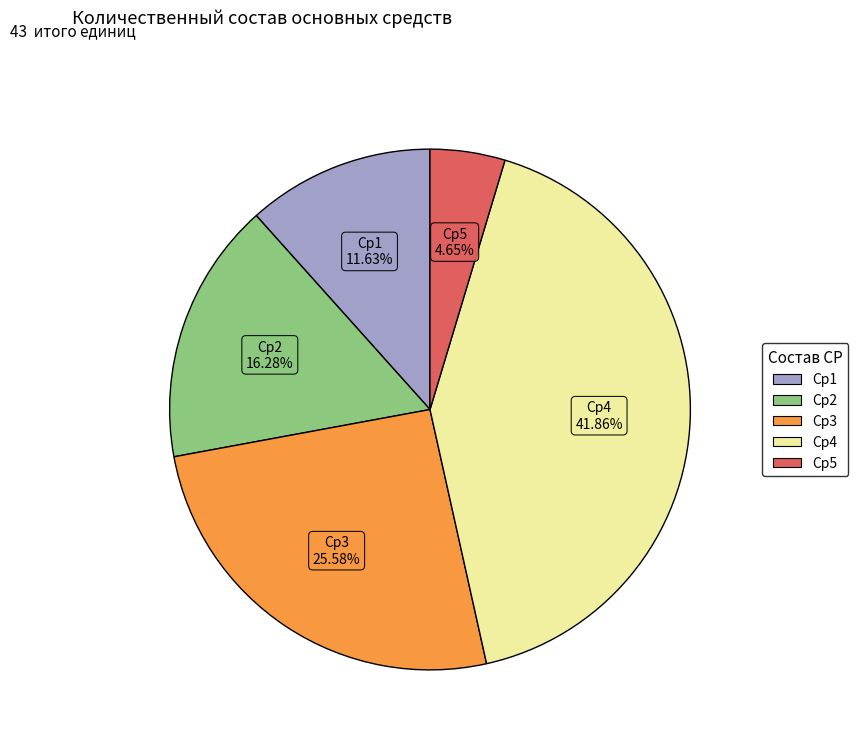

Which has a higher value, Сp2 or Сp4?

Сp4